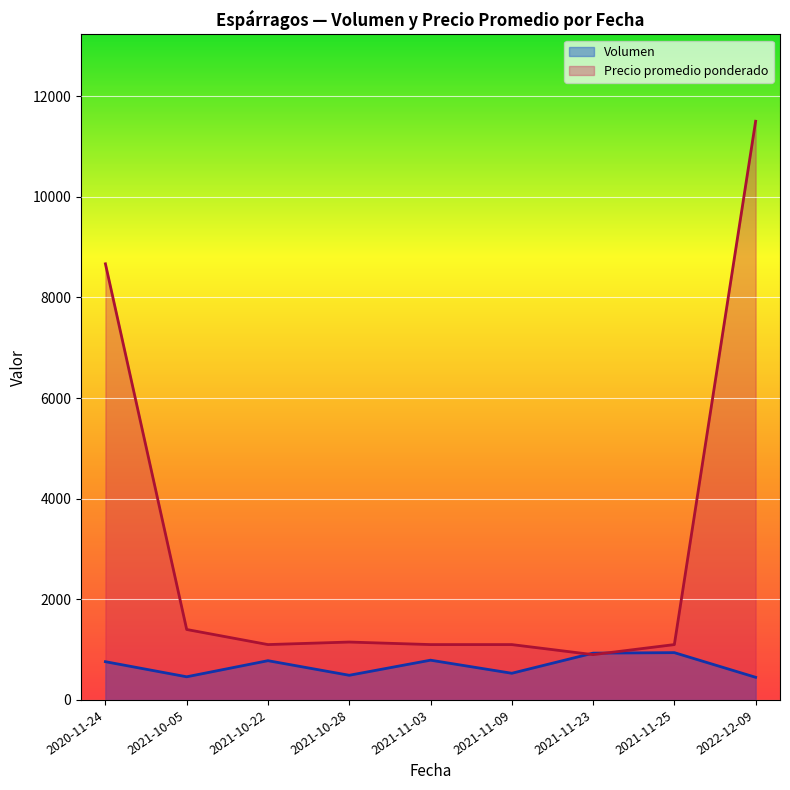

Which has a higher value, 2021-10-28 or 2020-11-24?

2020-11-24